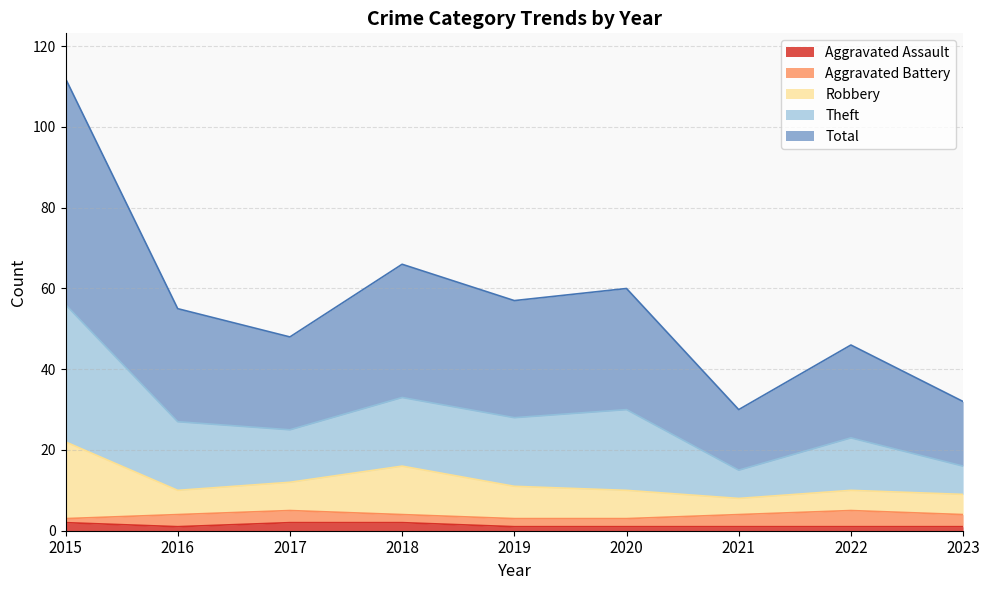

Is it true that Aggravated Assault equals 1 at 2022?

True